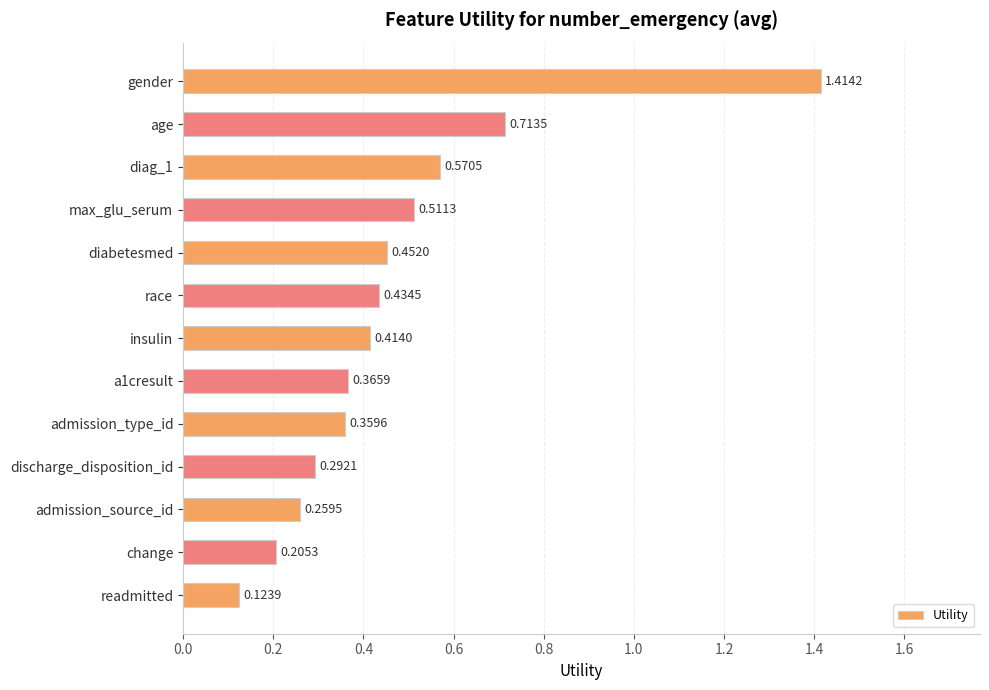

Which category has the lowest value across all series?

readmitted